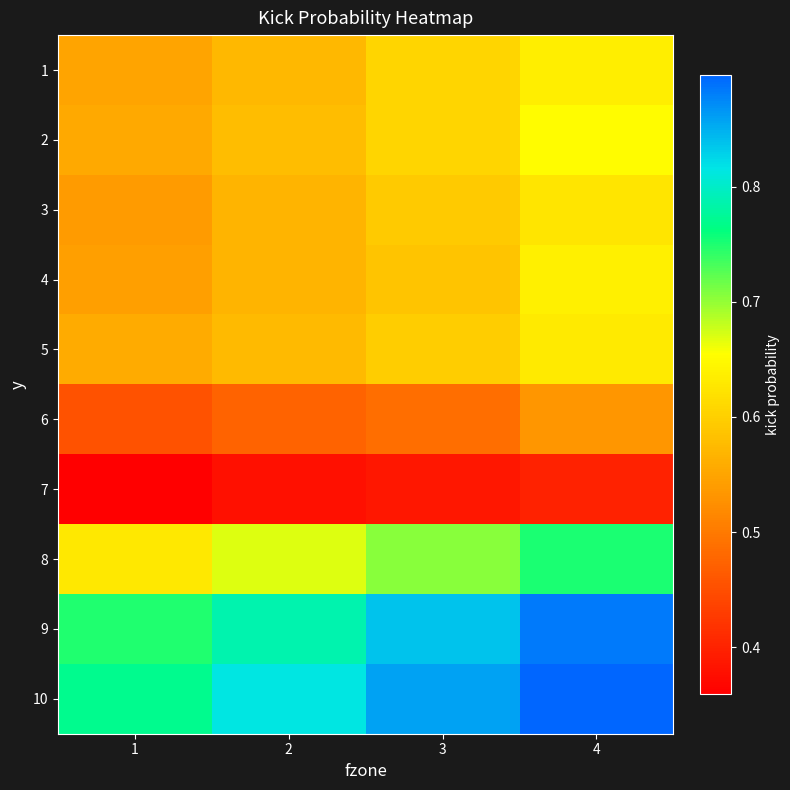

Rank the series at 3 from lowest to highest value.

7, 6, 4, 3, 5, 2, 1, 8, 9, 10